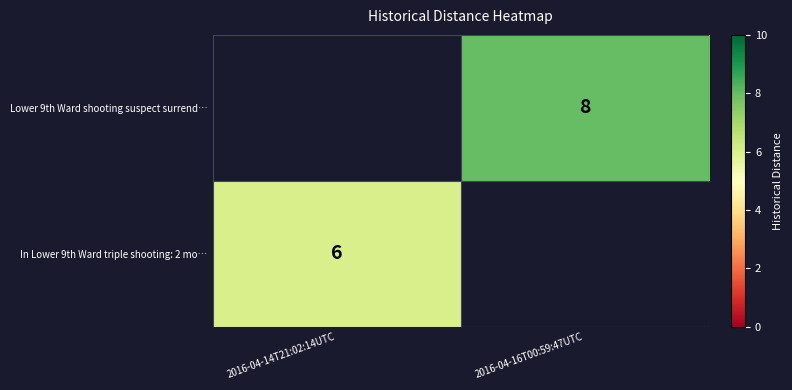

Is the value of In Lower 9th Ward triple shooting: 2 mo… at 2016-04-14T21:02:14UTC greater than the value of Lower 9th Ward shooting suspect surrend… at 2016-04-16T00:59:47UTC?

No